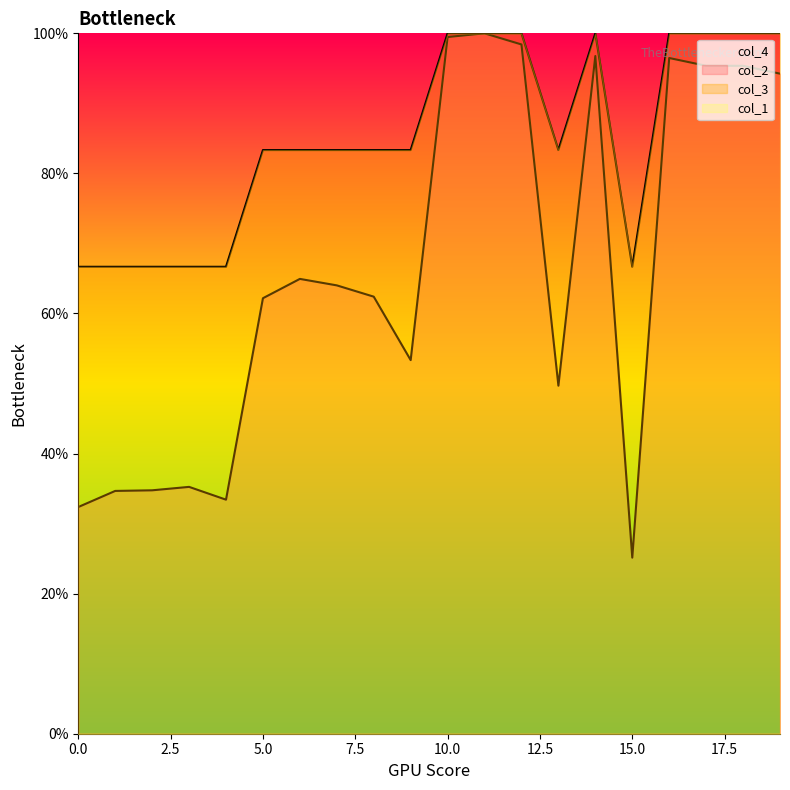

The value of col_2 at 3 is 35.2. True or false?

True